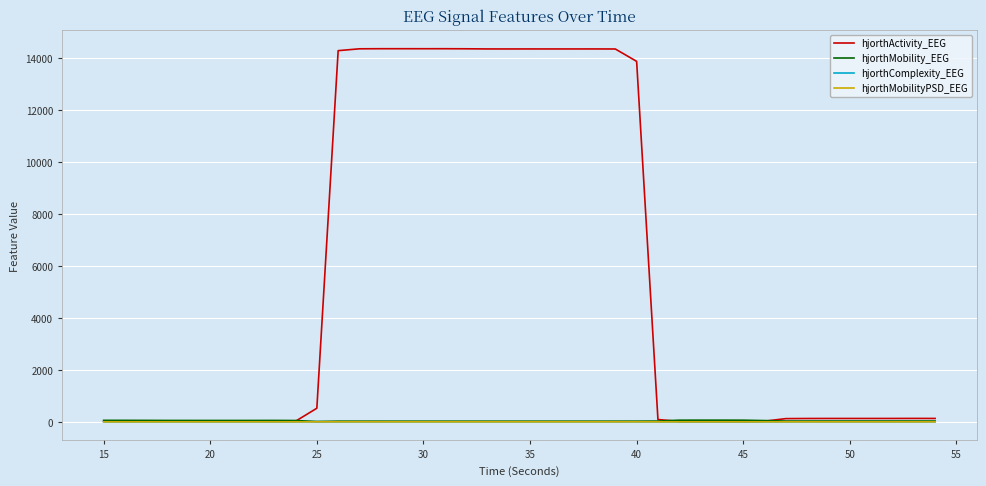

Which series has the largest range (max minus min)?

hjorthActivity_EEG